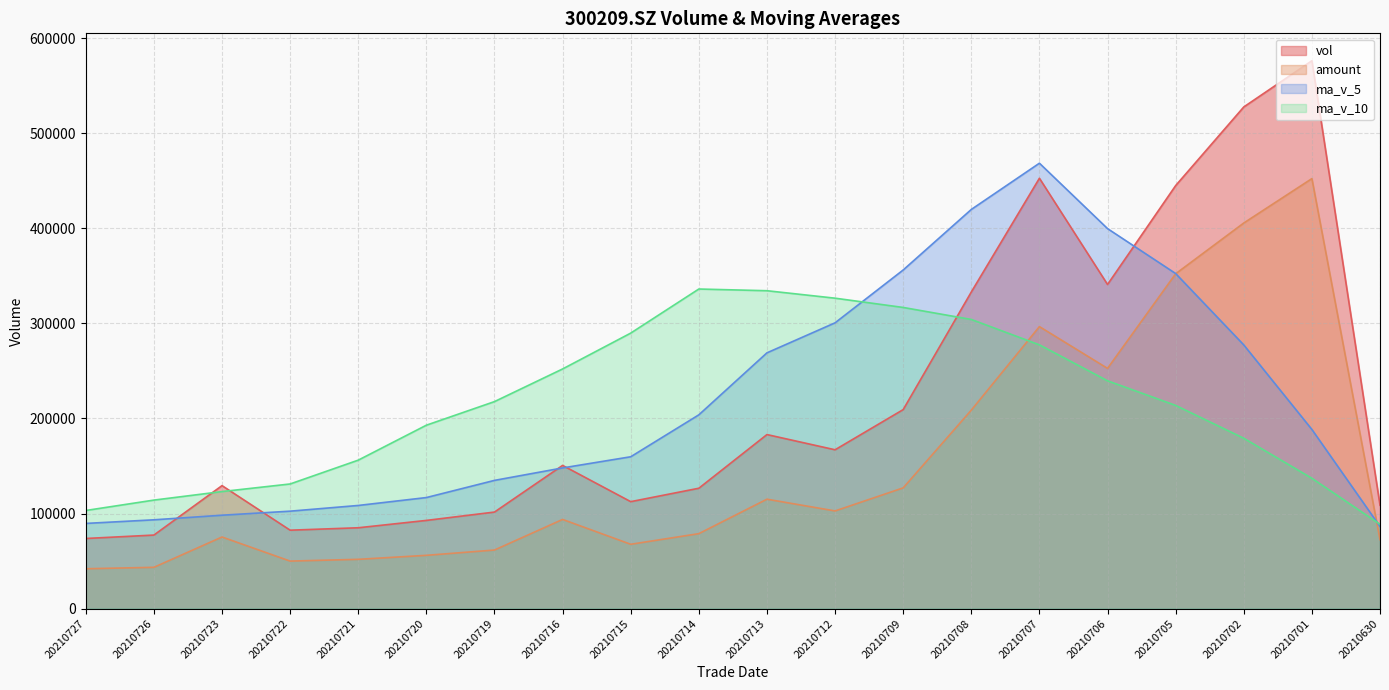

Which series has the largest total across all categories?

vol